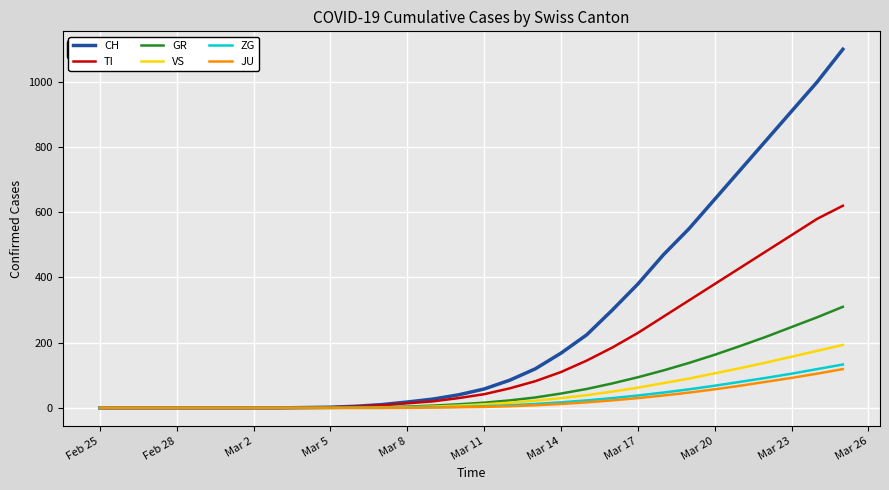

Which series has the largest total across all categories?

CH